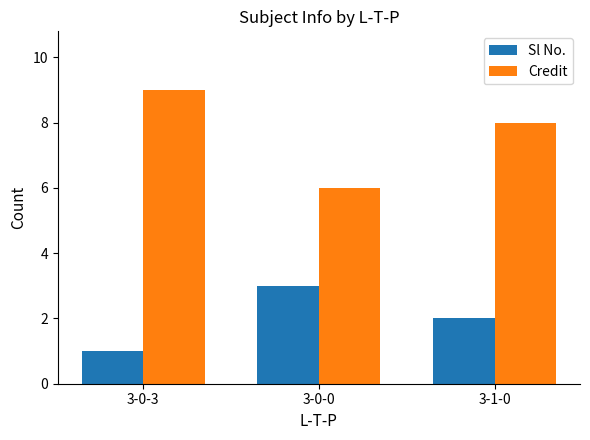

What is the difference between the maximum and minimum values in the Sl No. series?

2